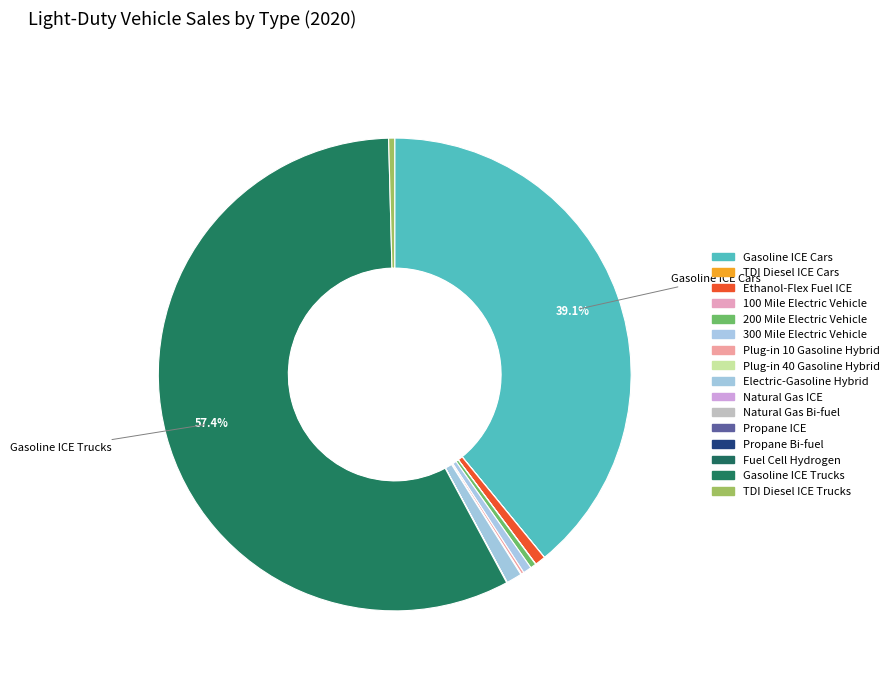

What is the smallest slice in the pie chart?

TDI Diesel ICE Cars